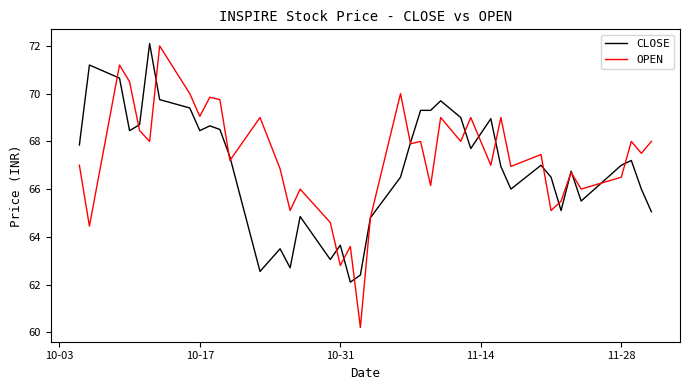

What is the lowest value of the OPEN series?

60.2